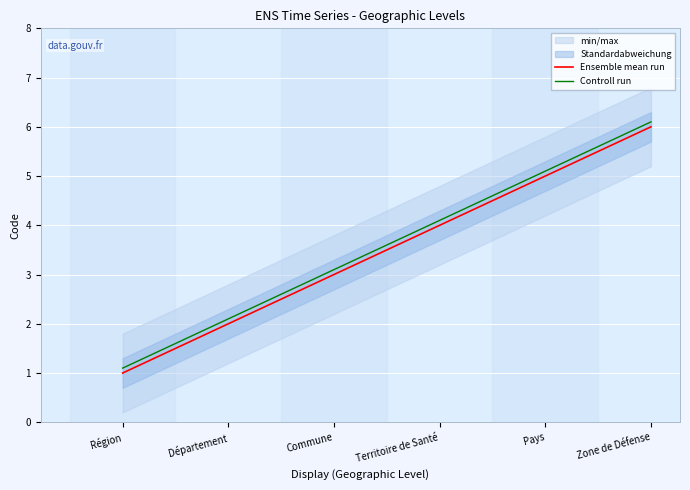

Is the value of Controll run at Département greater than the value of Ensemble mean run at Territoire de Santé?

No